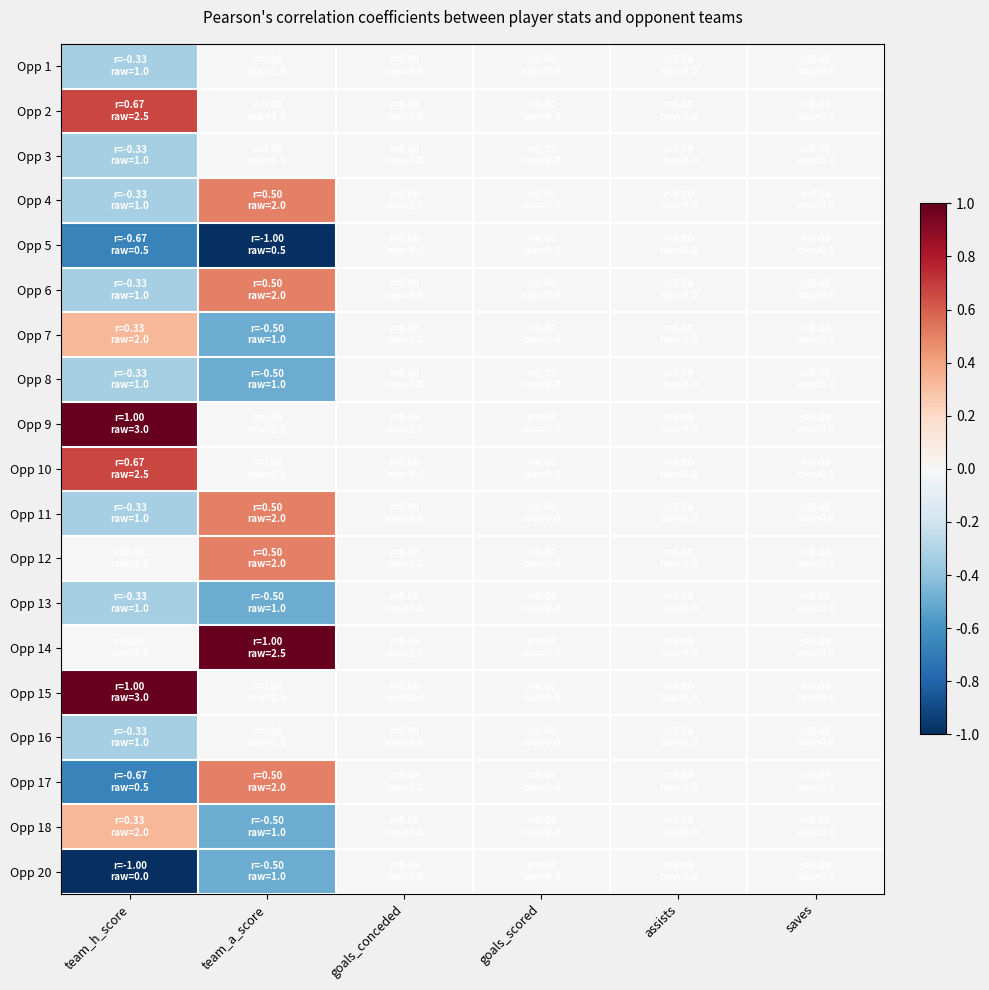

What is the minimum value shown in the chart?

-1.0